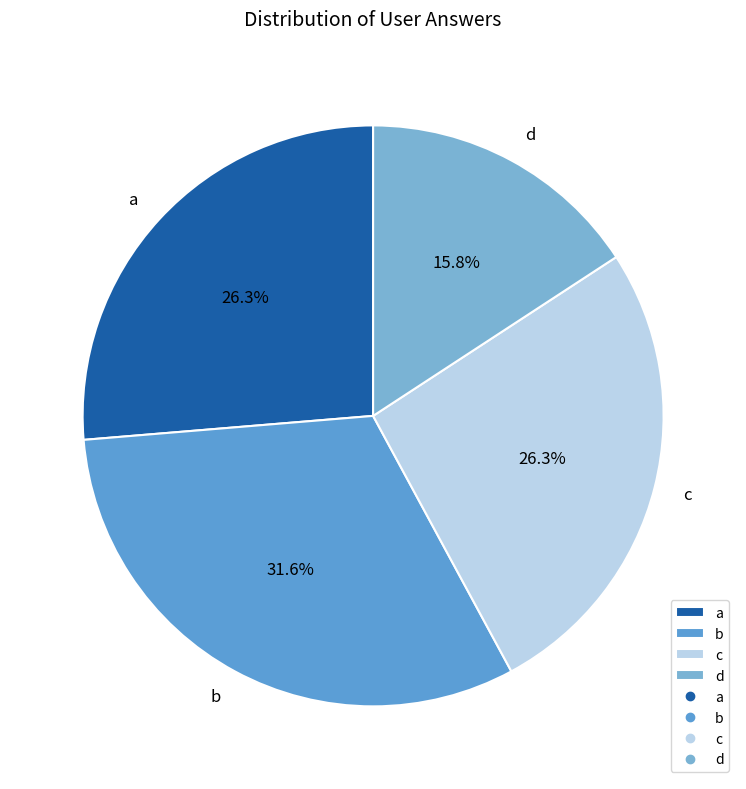

Is c the majority of the pie?

No